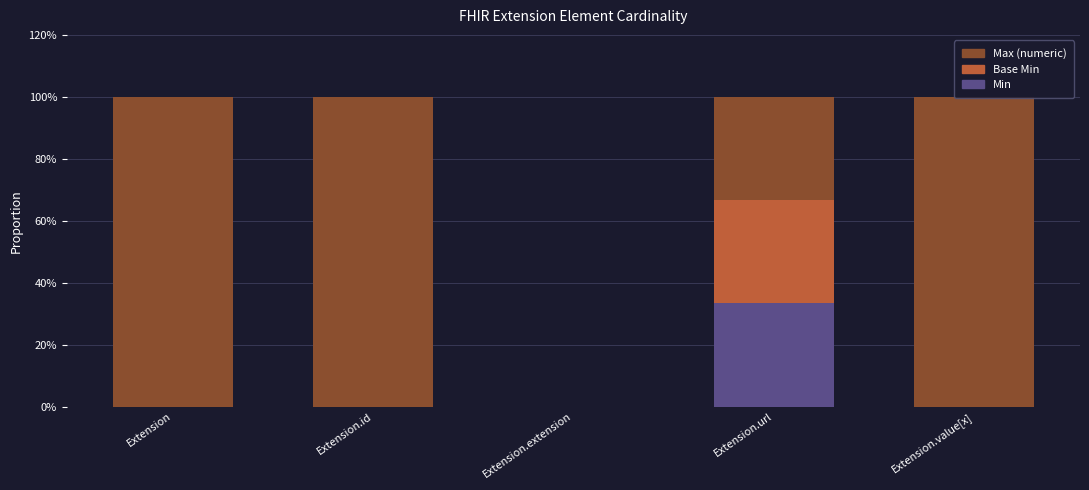

What value does the Min series have at Extension.url?

33.3